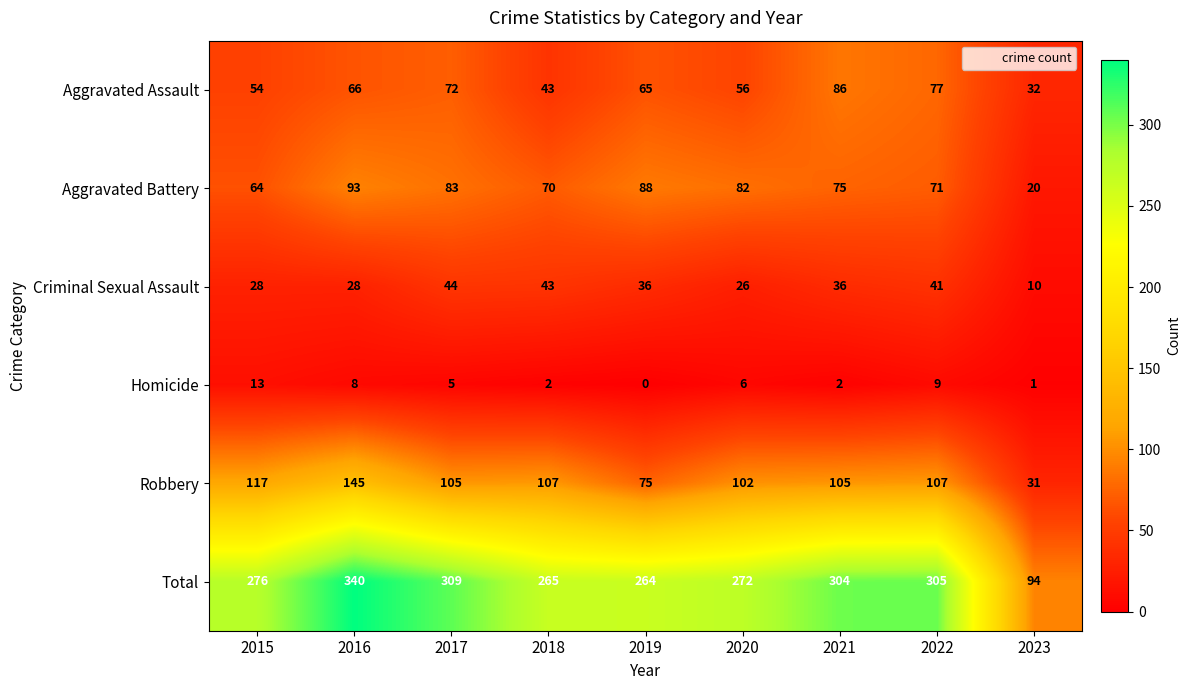

Is it true that Criminal Sexual Assault equals 62 at 2022?

False